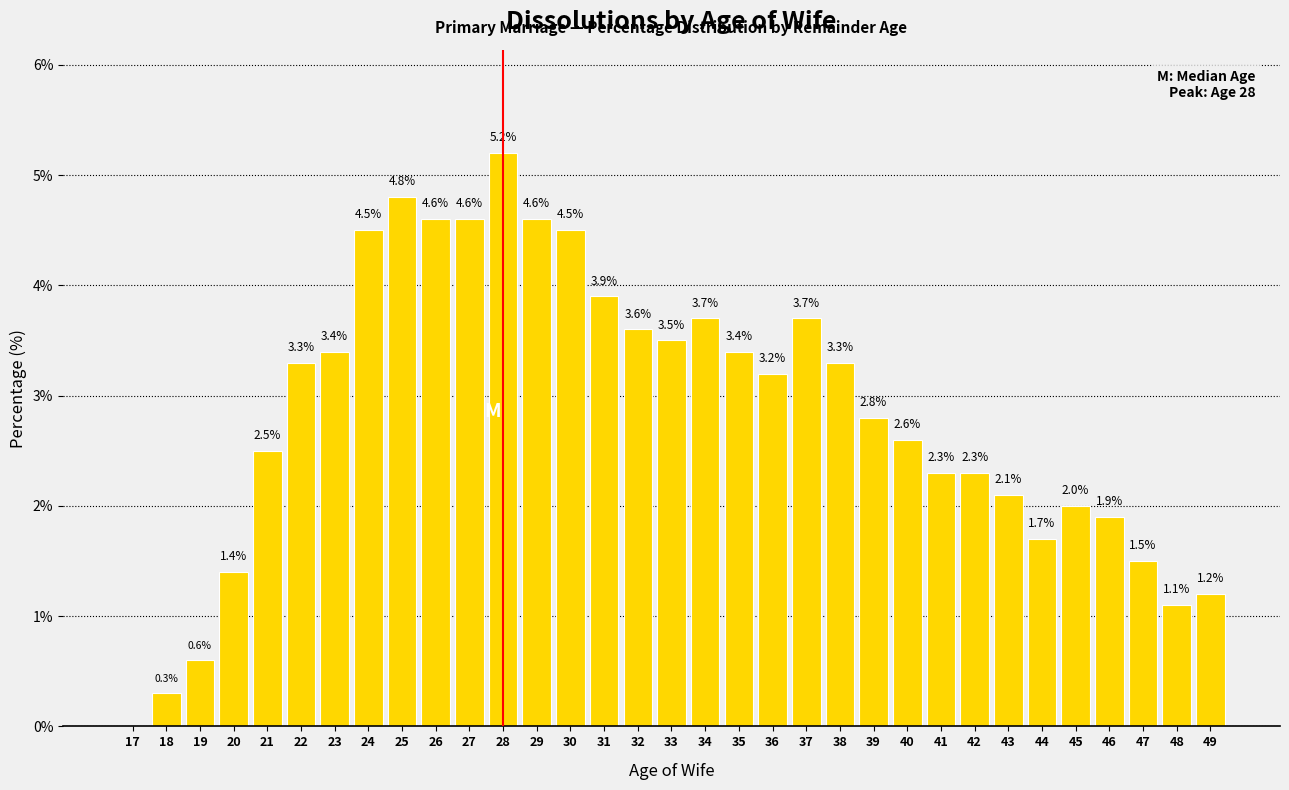

Reading left to right, extract all data points from this chart.

17=0.0	18=0.3	19=0.6	20=1.4	21=2.5	22=3.3	23=3.4	24=4.5	25=4.8	26=4.6	27=4.6	28=5.2	29=4.6	30=4.5	31=3.9	32=3.6	33=3.5	34=3.7	35=3.4	36=3.2	37=3.7	38=3.3	39=2.8	40=2.6	41=2.3	42=2.3	43=2.1	44=1.7	45=2.0	46=1.9	47=1.5	48=1.1	49=1.2